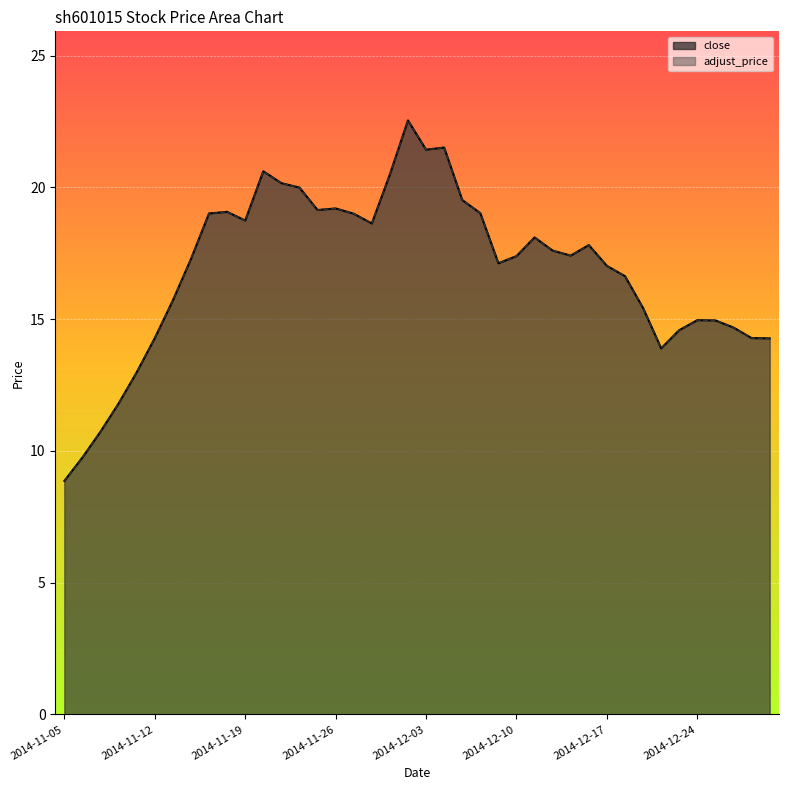

Which series changed the most between 2014-12-19 and 2014-12-30?

close